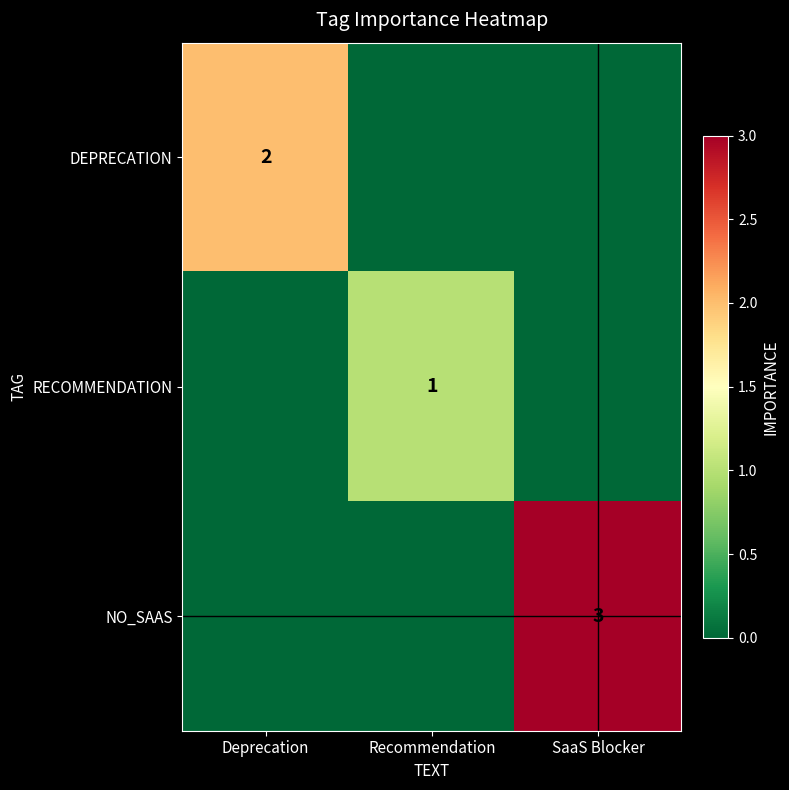

Is it true that RECOMMENDATION equals 1 at Recommendation?

True